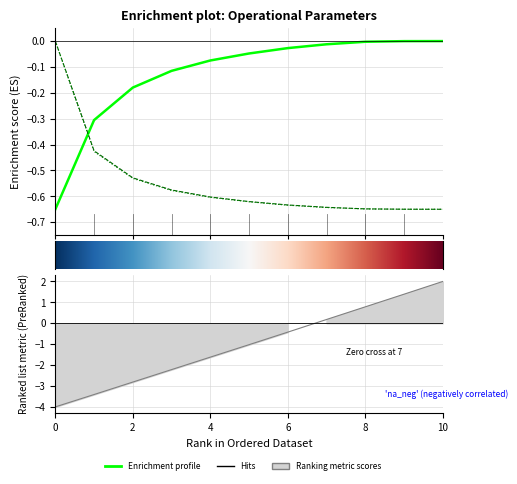

How many lines are shown in the chart?

4